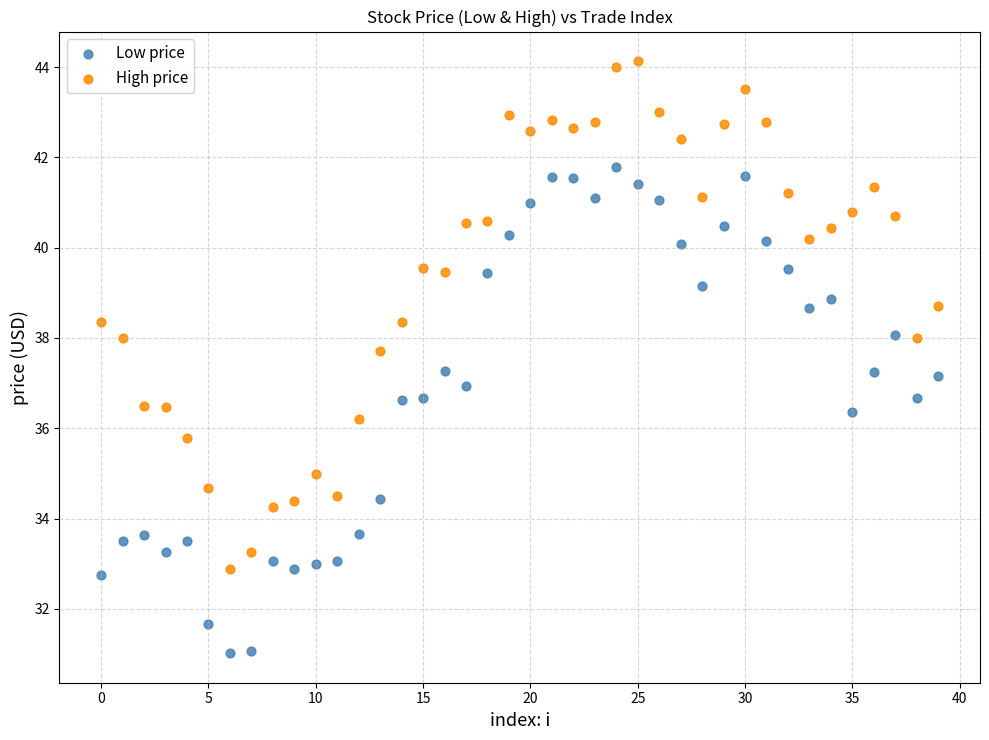

Across all data points, what is the range of Y values (max minus min)?

13.1